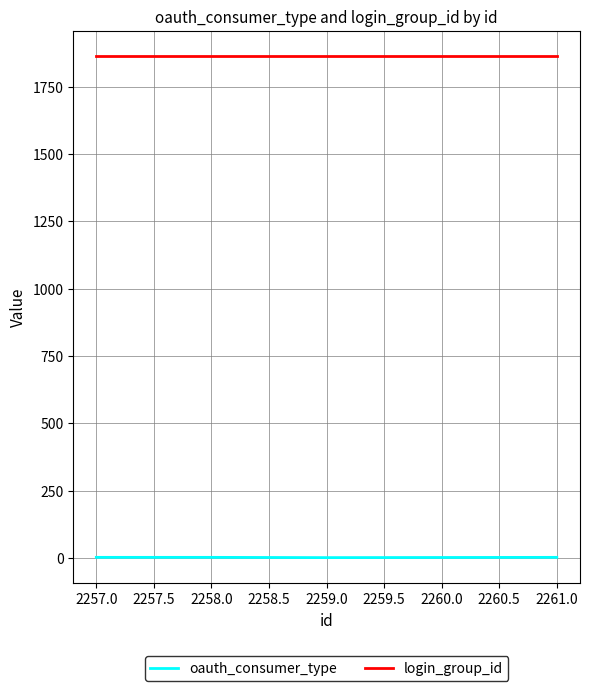

What is the difference between the highest and lowest values at 2258.0?

1862